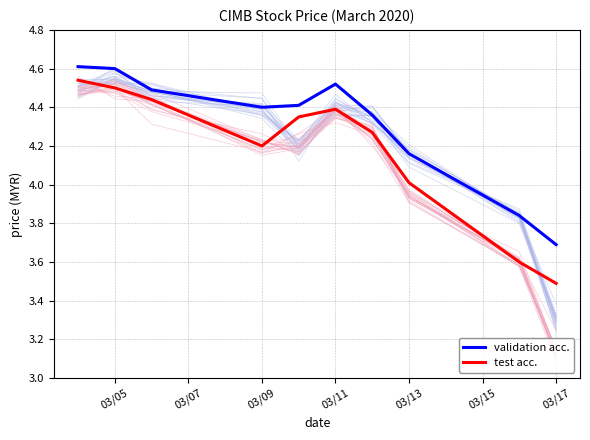

How many distinct data groups are displayed?

2